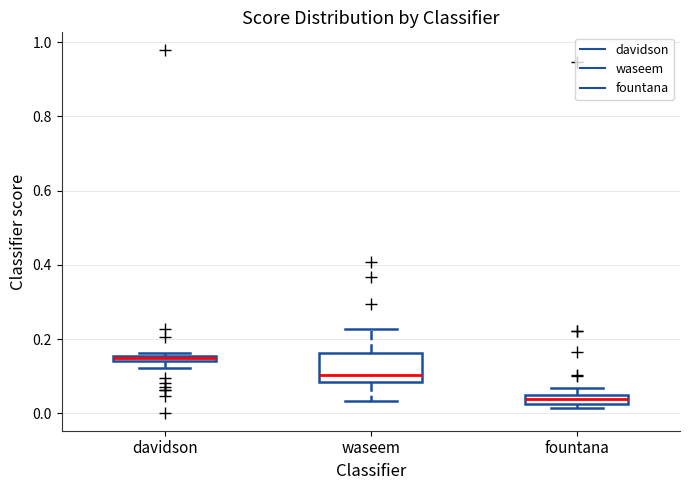

Where is the lower edge of the box for fountana on the y-axis? The values are not printed on the chart, so give them approximately, as read against the axis.

0.02